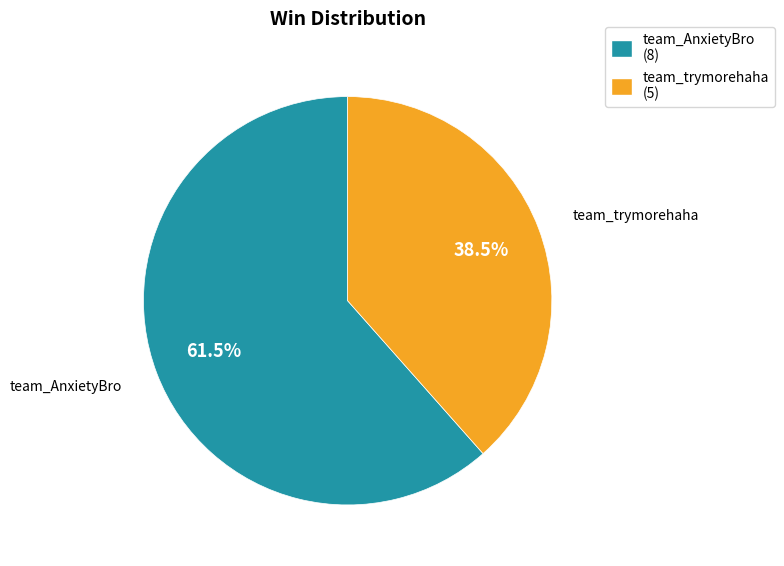

Approximately how many times larger is the value at team_AnxietyBro compared to team_trymorehaha?

1.6